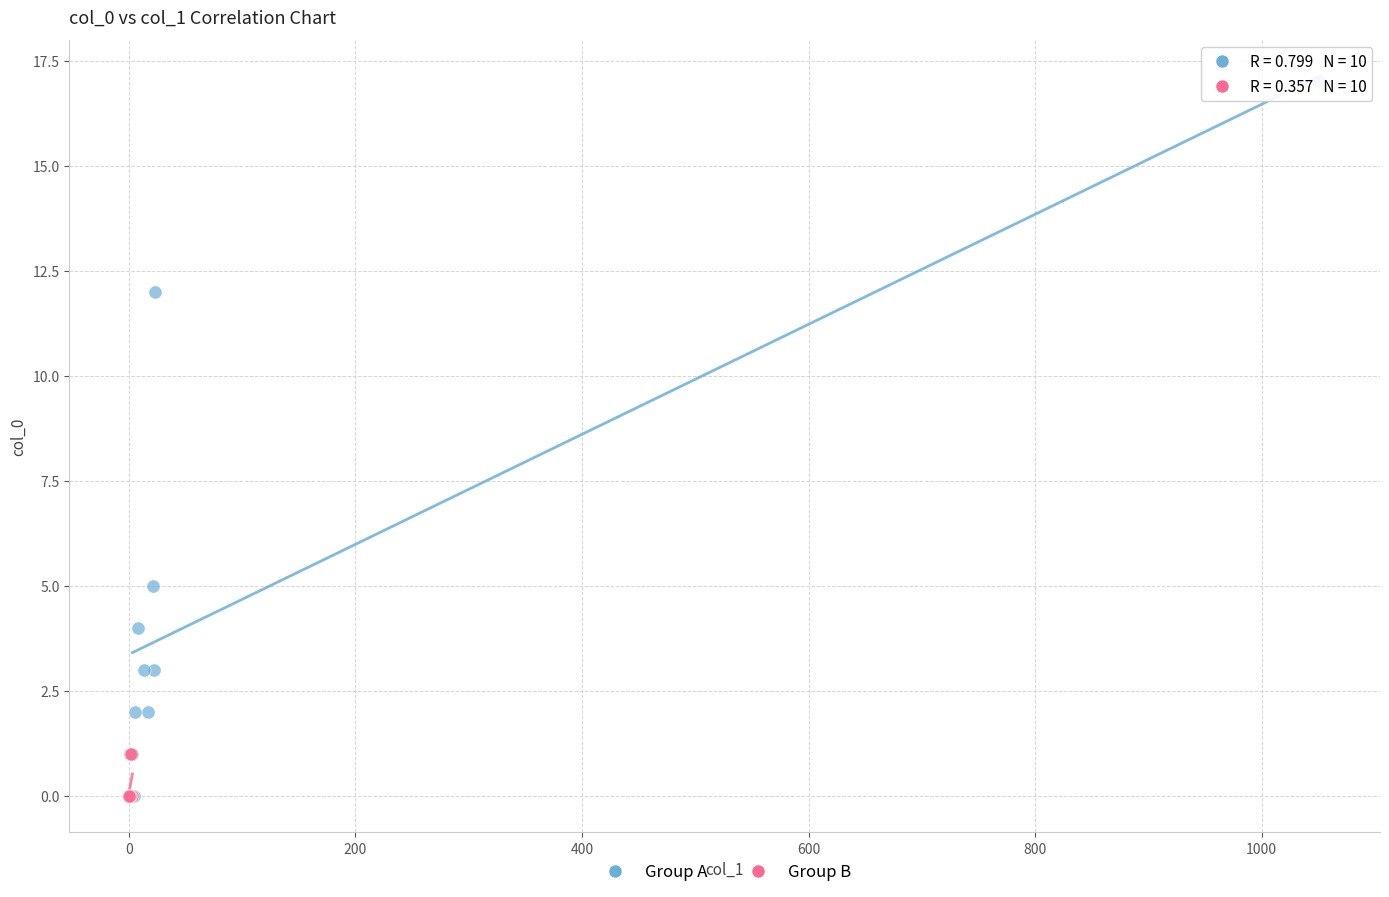

Which series has the widest spread of Y values?

Group A